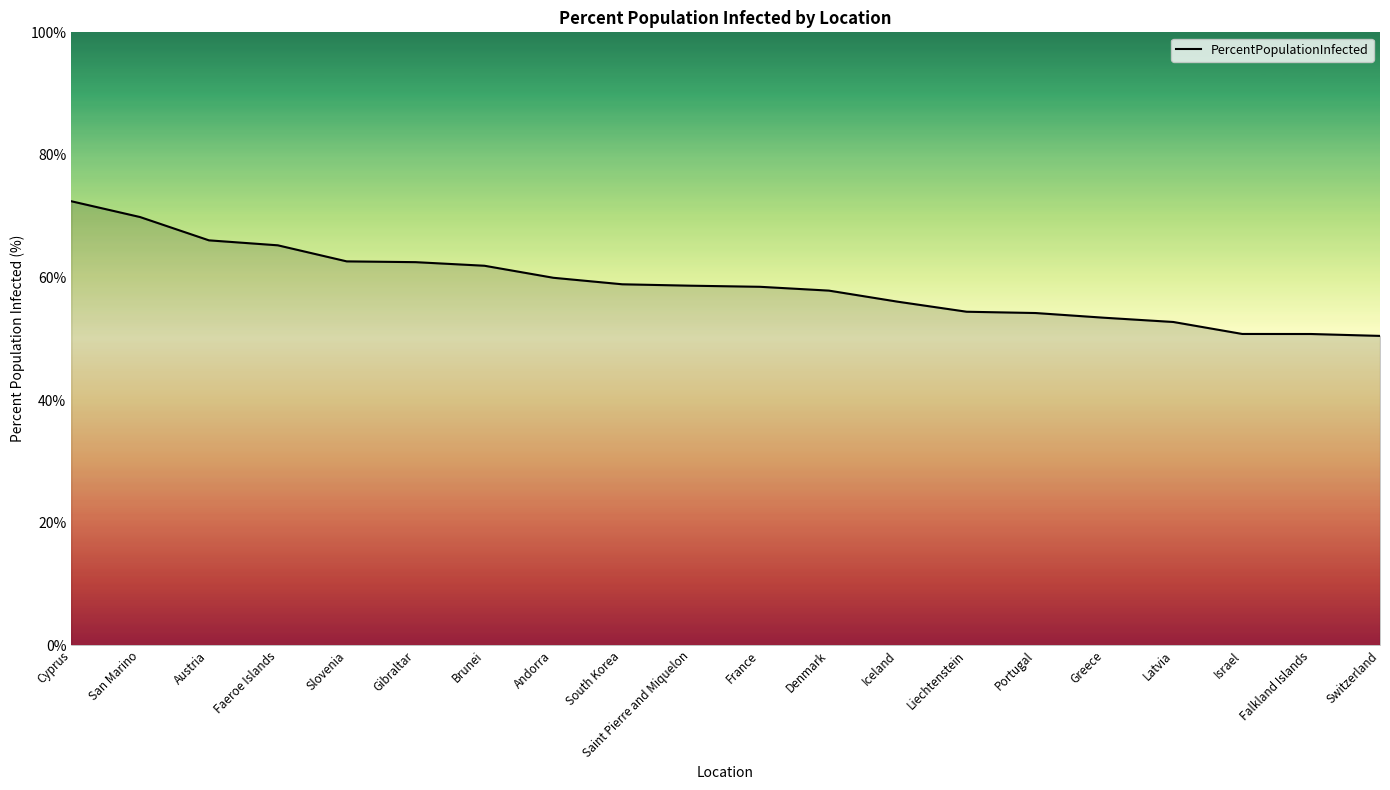

Approximately how many times larger is the value at Iceland compared to Andorra?

0.9